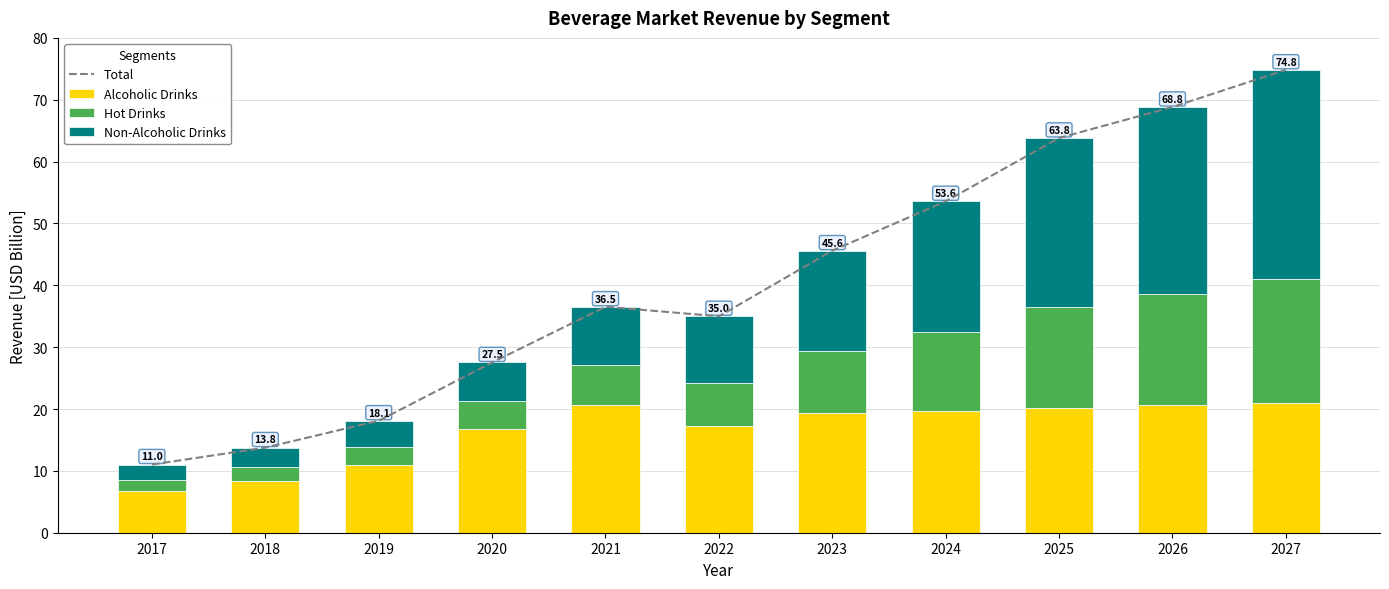

Reading left to right, transcribe all the data shown in this chart.

Total: 11.0	13.8	18.1	27.5	36.5	35.0	45.6	53.6	63.8	68.8	74.8
Alcoholic Drinks: 6.7	8.4	10.9	16.8	20.7	17.2	19.4	19.7	20.1	20.6	20.9
Hot Drinks: 1.7	2.2	2.9	4.5	6.4	6.9	10.0	12.8	16.3	18.0	20.1
Non-Alcoholic Drinks: 2.6	3.2	4.3	6.2	9.5	10.8	16.2	21.1	27.4	30.2	33.8